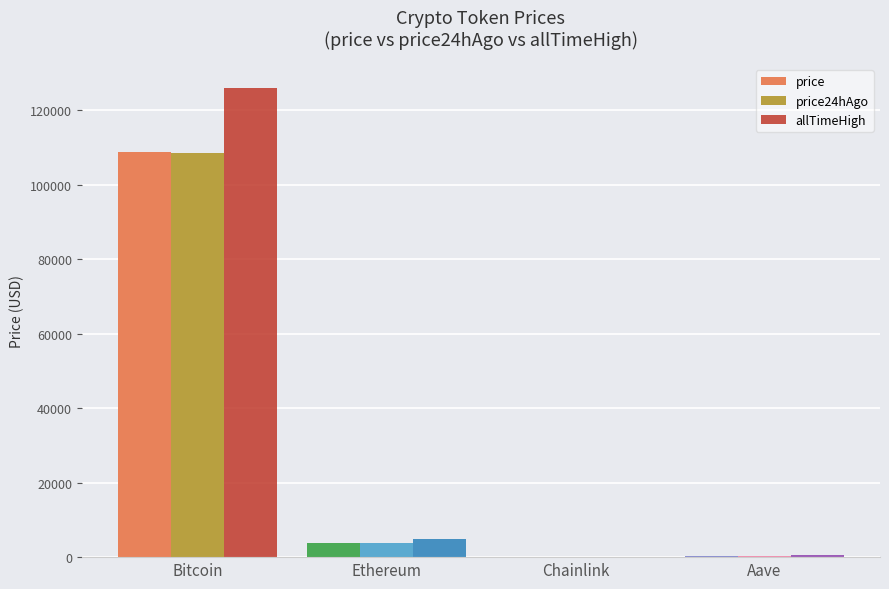

Is it true that price equals 108822.0 at Bitcoin?

True